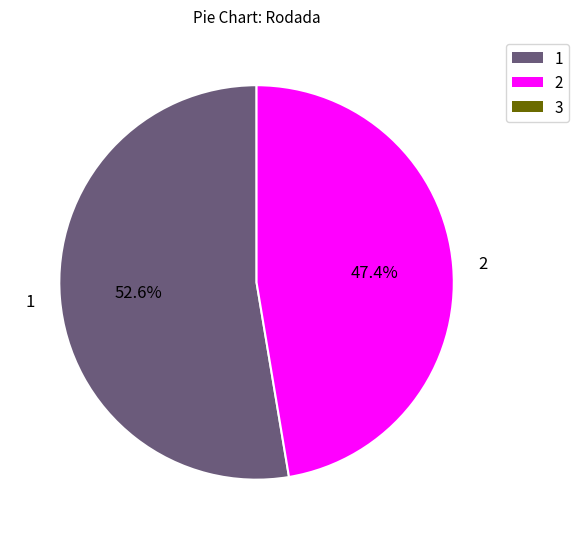

Does any single category account for the majority?

Yes